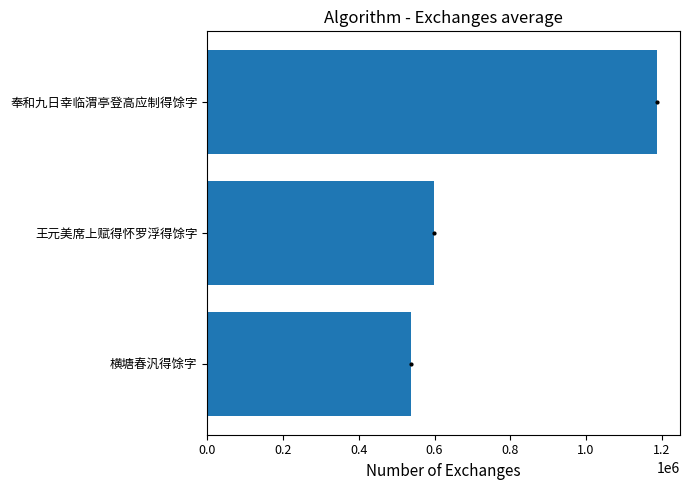

What is the greatest value displayed?

1188640